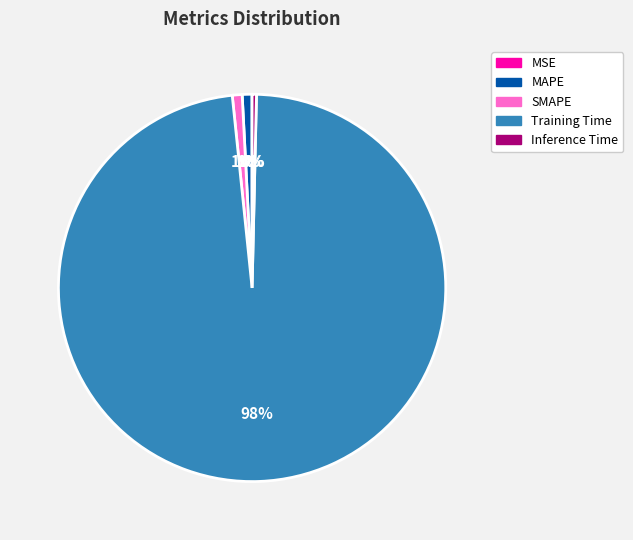

Which has a higher value, SMAPE or Training Time?

Training Time